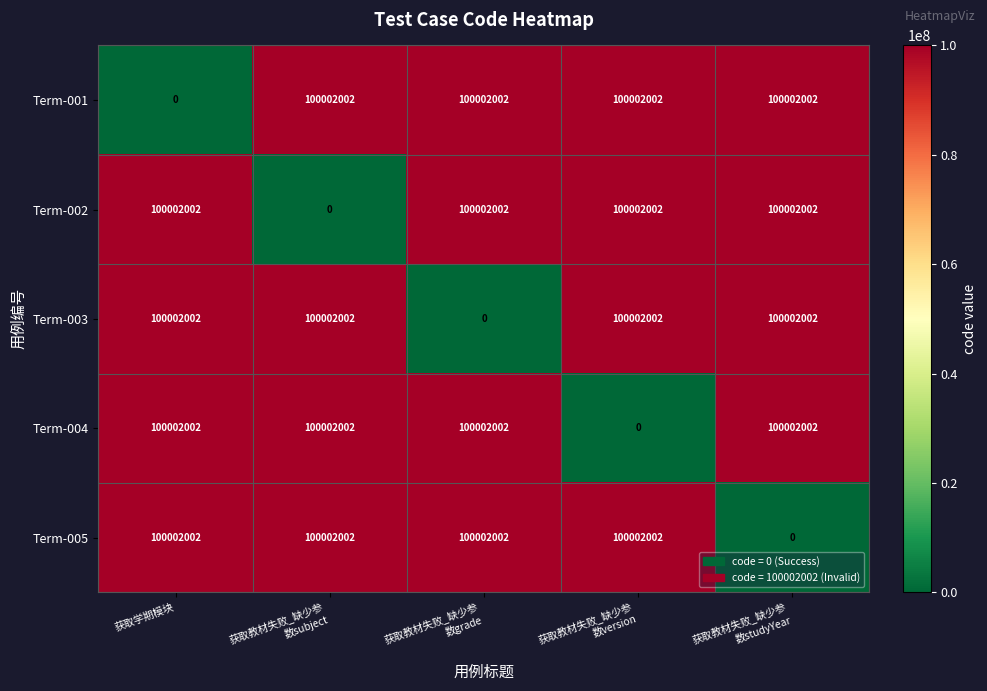

What is the spread (max minus min) of values at 获取学期模块?

100002002